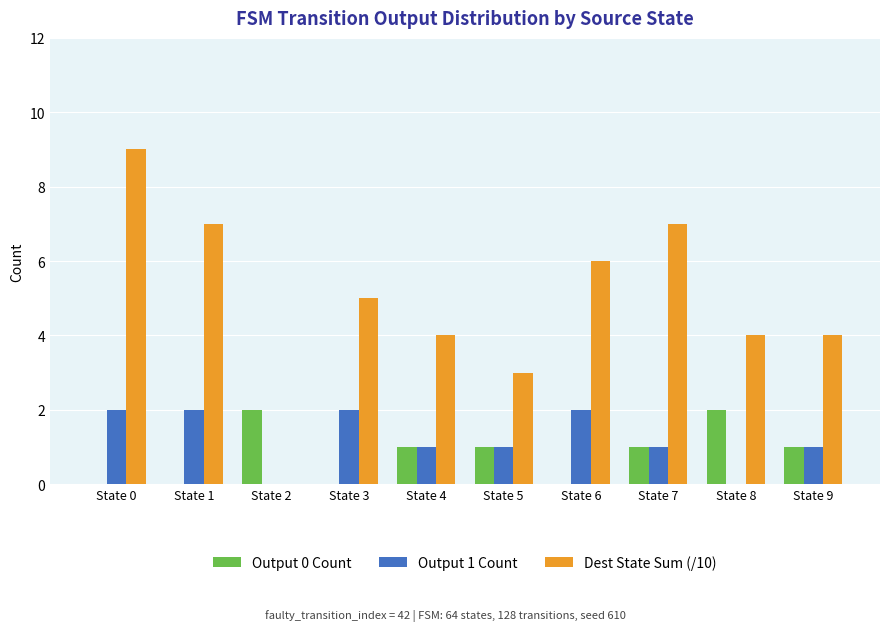

True or false: Output 0 Count has a value of 1 at State 5.

True